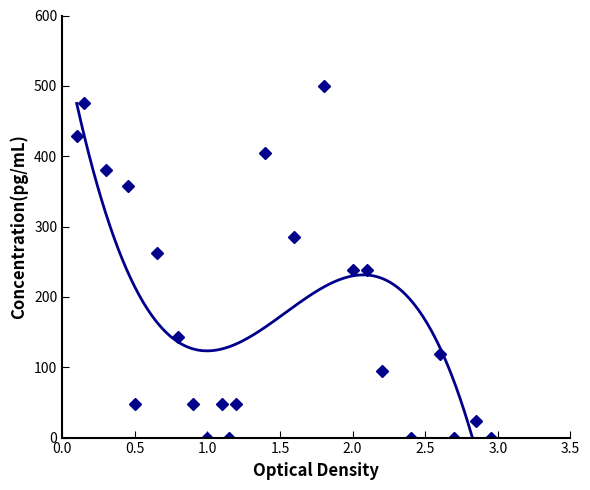

How many data points are less than 119?

11